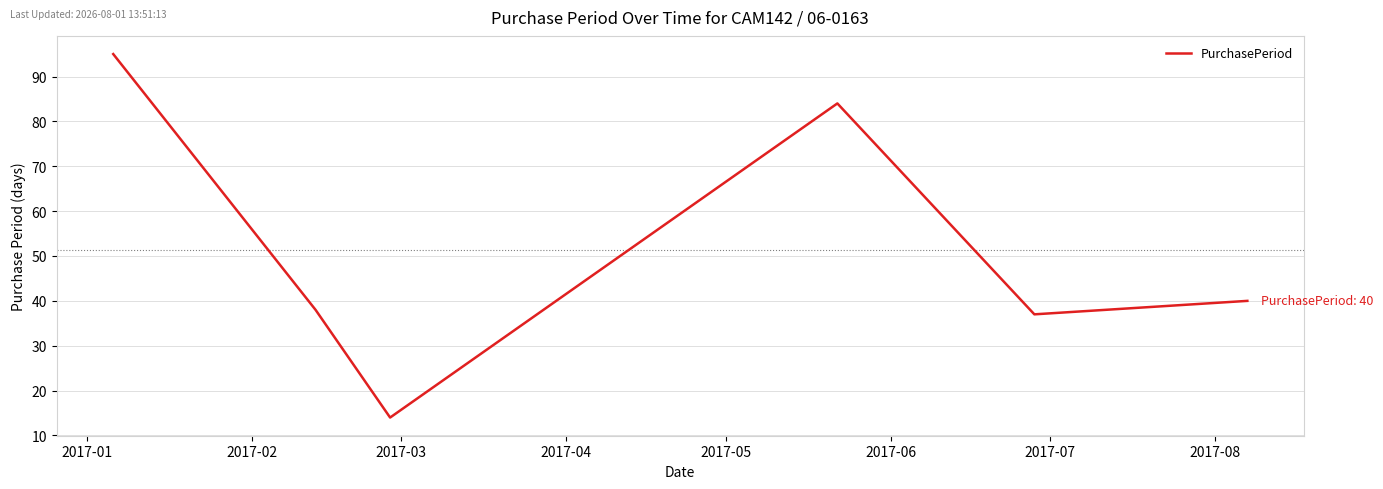

What is the value of the 5th point from the left?

37